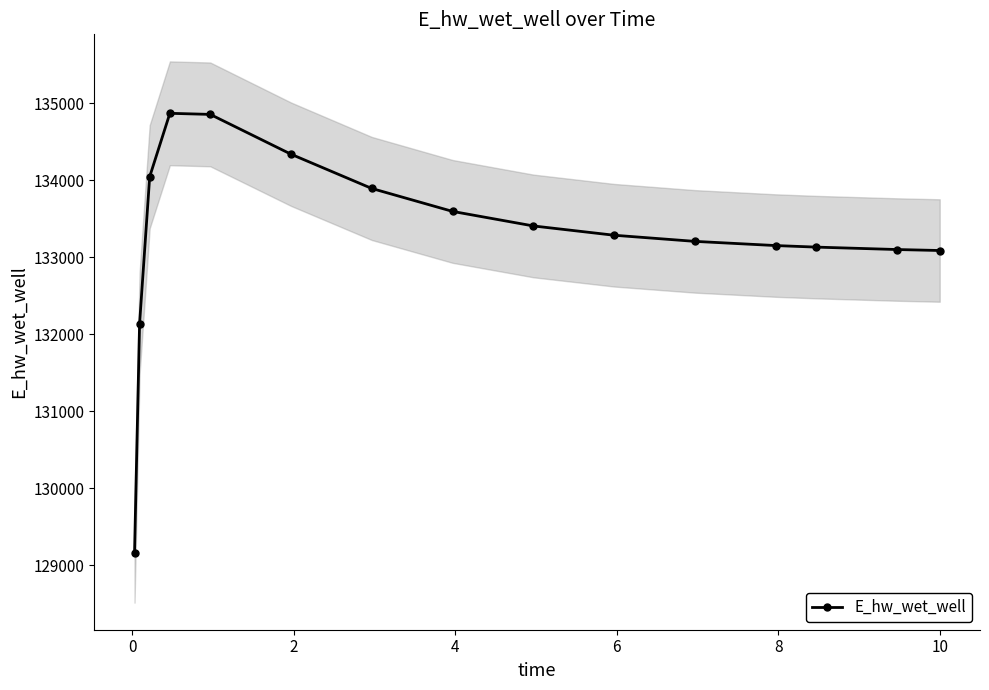

What is the smallest value displayed?

129161.3